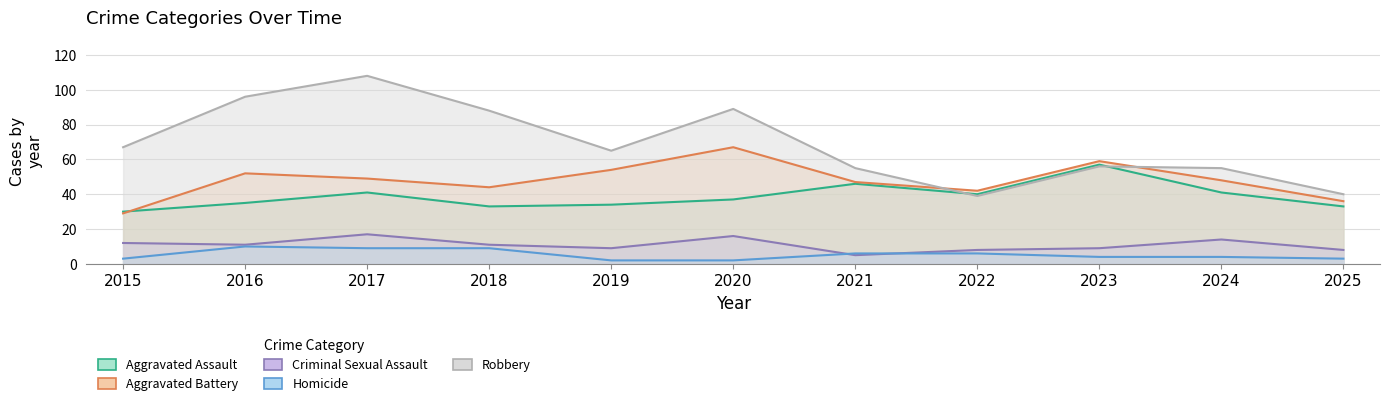

What are all the series names shown in the legend?

Aggravated Assault, Aggravated Battery, Criminal Sexual Assault, Homicide, Robbery